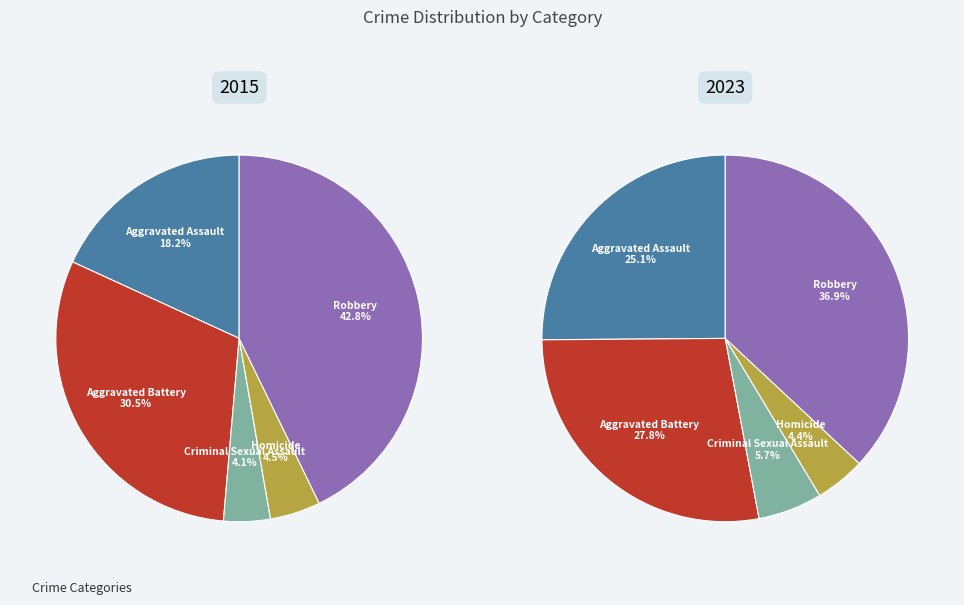

Is there a majority slice in this chart?

No